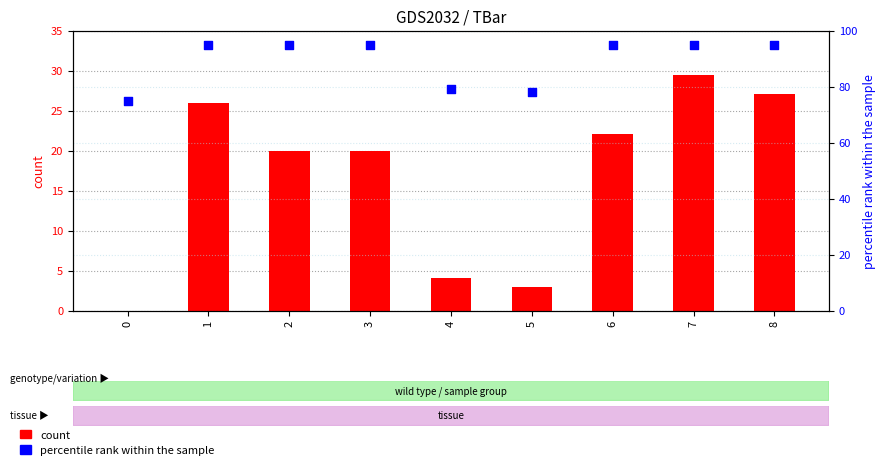

Which series has the widest spread of Y values?

count